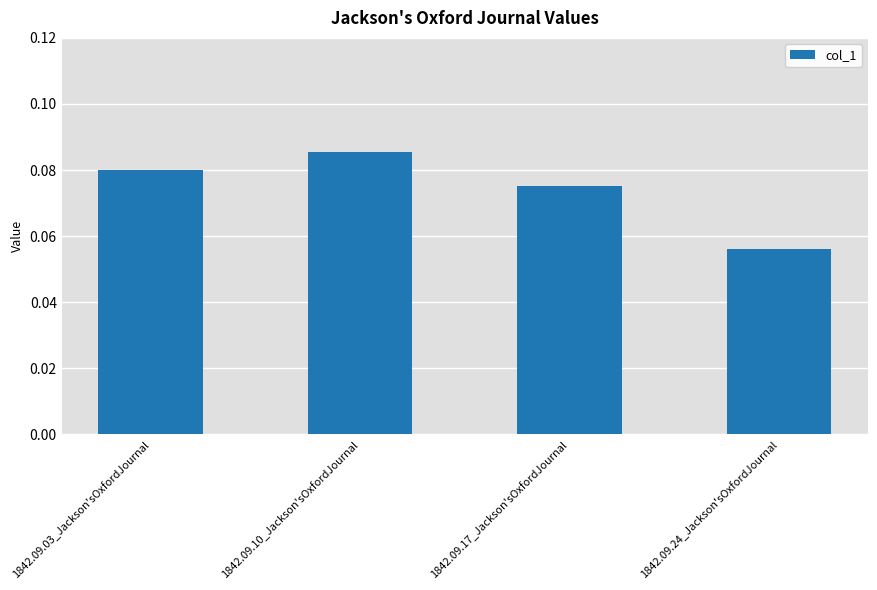

Is it true that the value at 1842.09.03_Jackson'sOxfordJournal is 0.0?

False